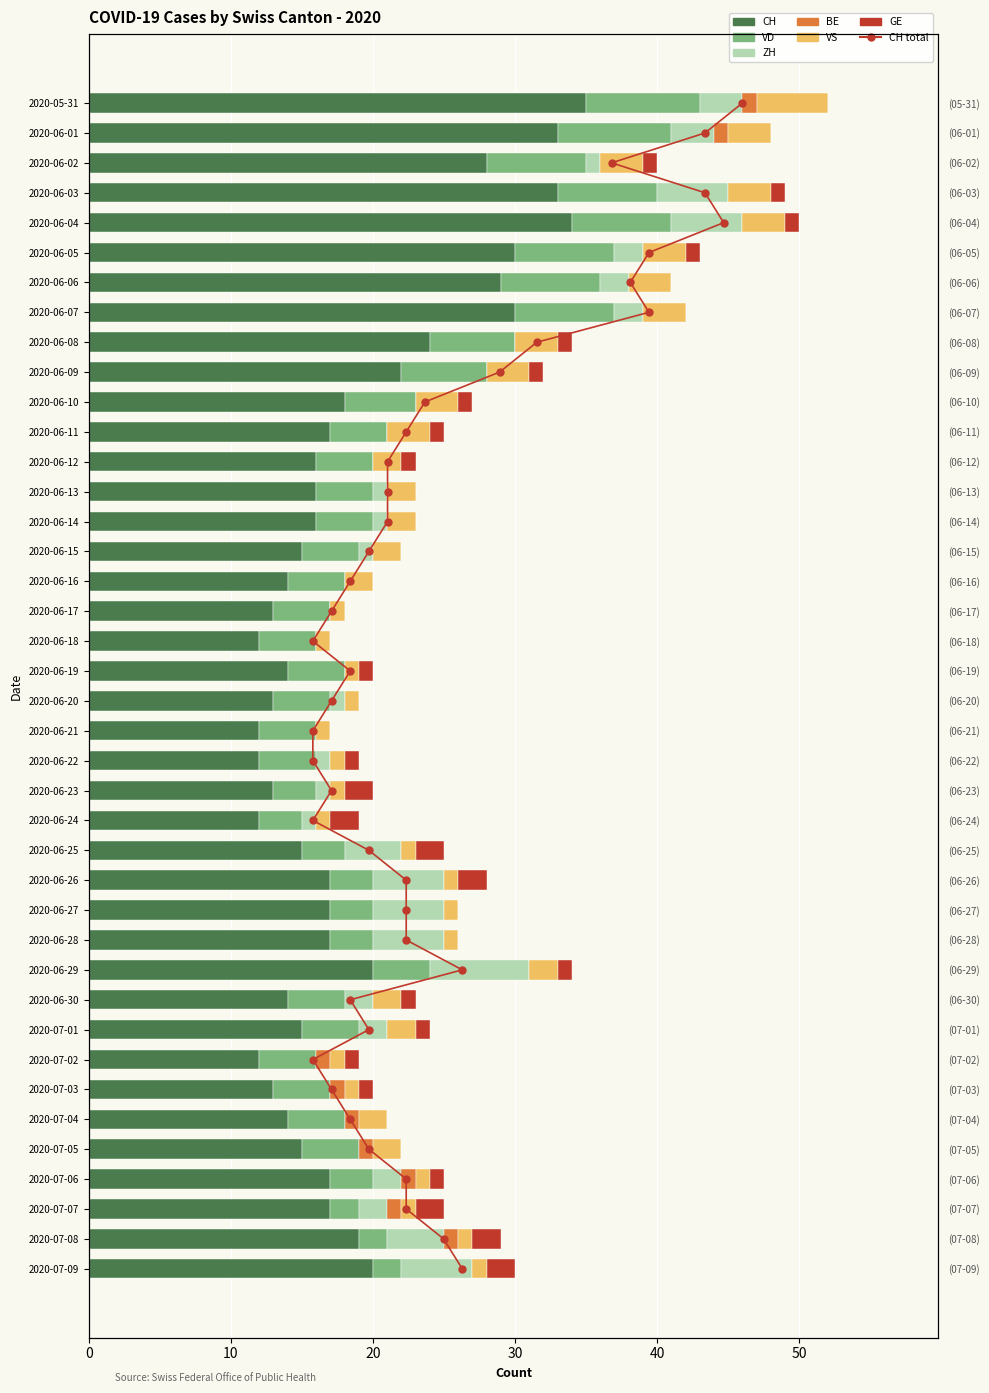

What is the highest value of the GE series?

2